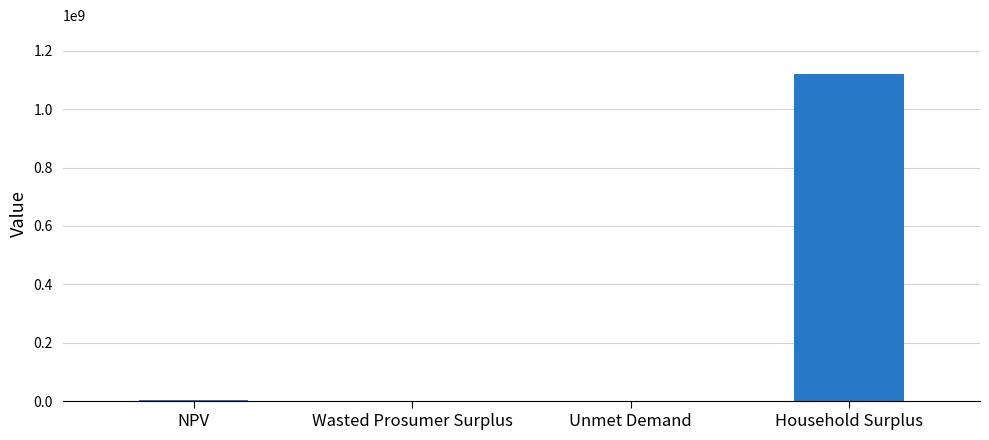

What is the sum of all values?

1122735066.4